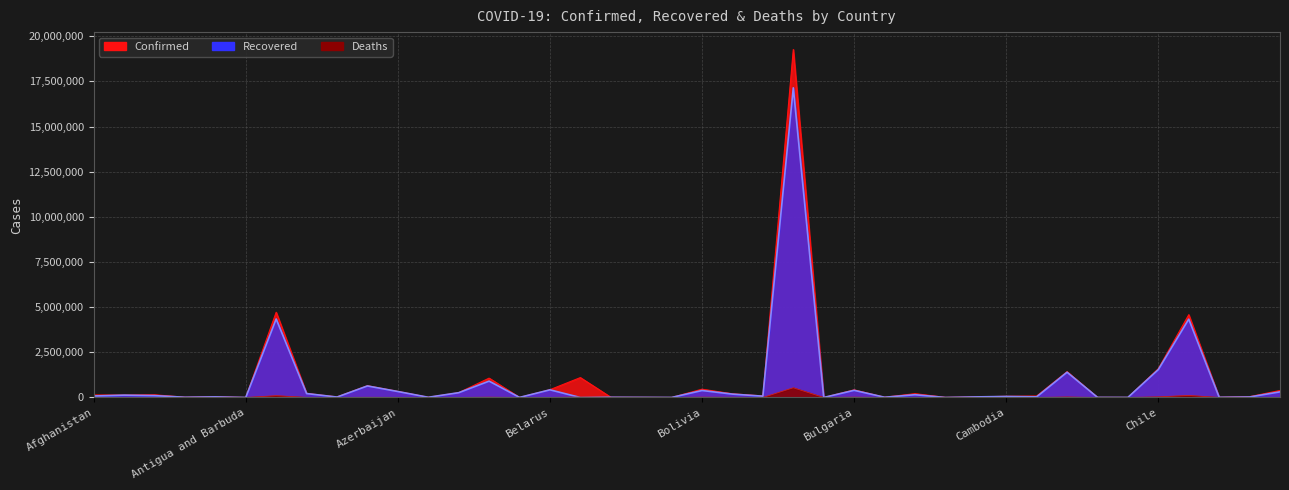

Is the value of Deaths at Armenia greater than the value of Confirmed at Benin?

No